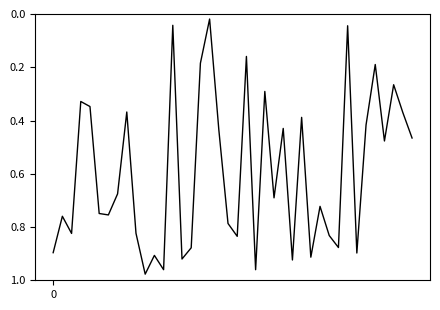

What is the greatest value displayed?

1.0